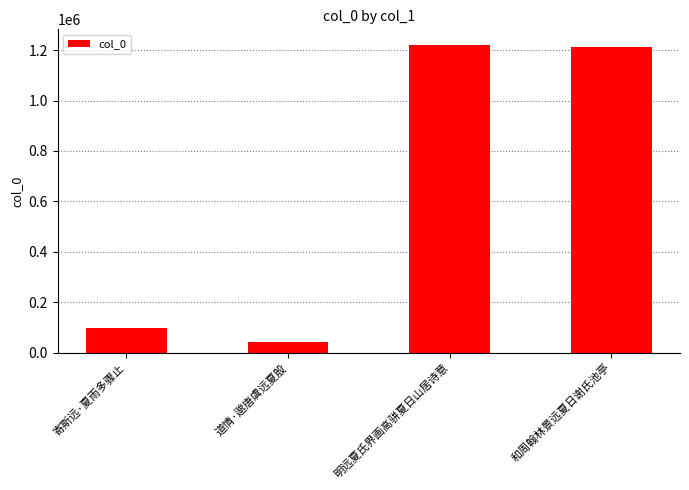

How many data points are less than 1211209?

2